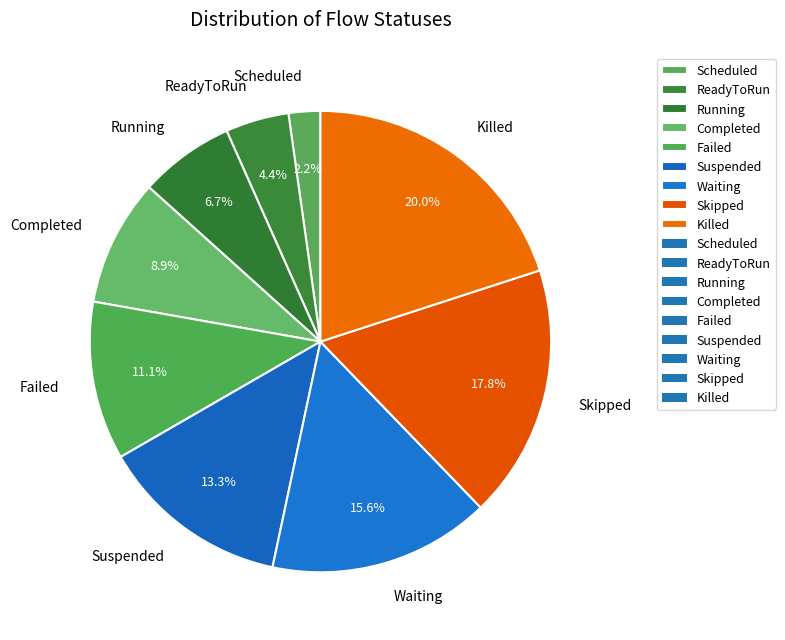

Count the number of slices in the pie.

9